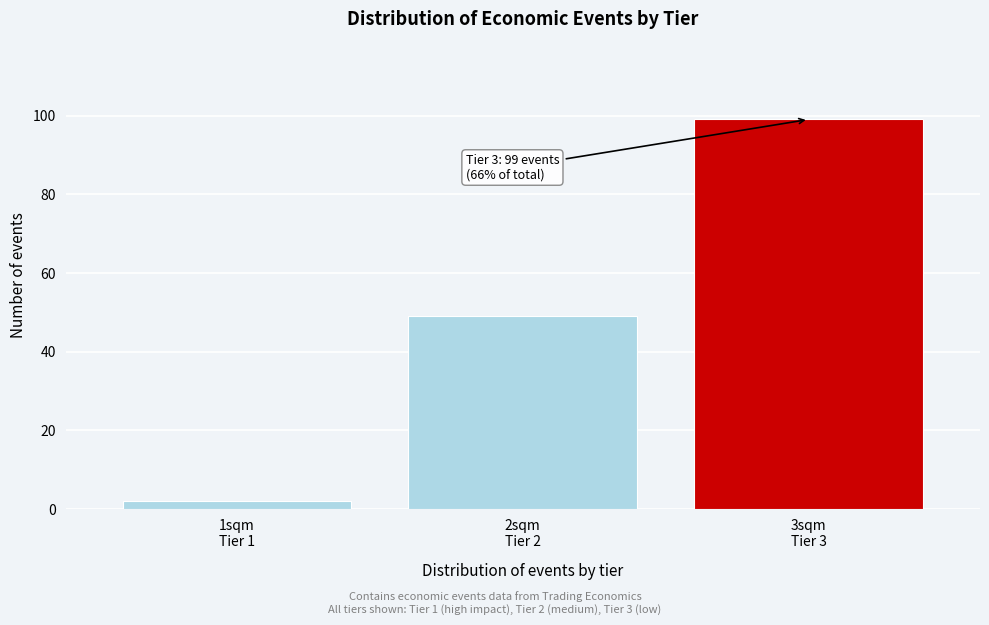

Reading left to right, list all the values displayed in this chart.

2	49	99